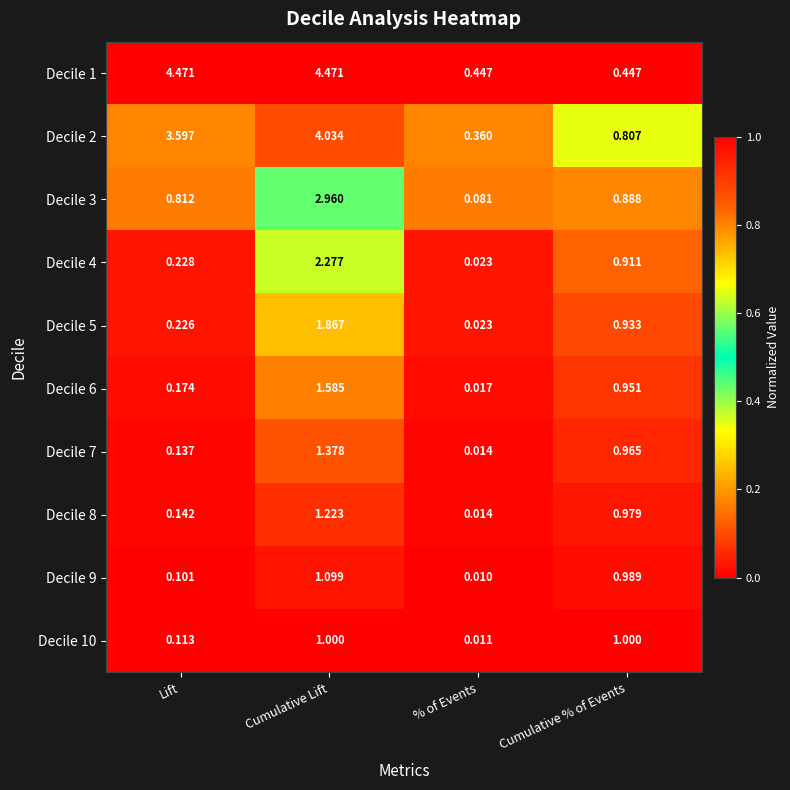

At which label is Decile 5 closest to 0?

% of Events